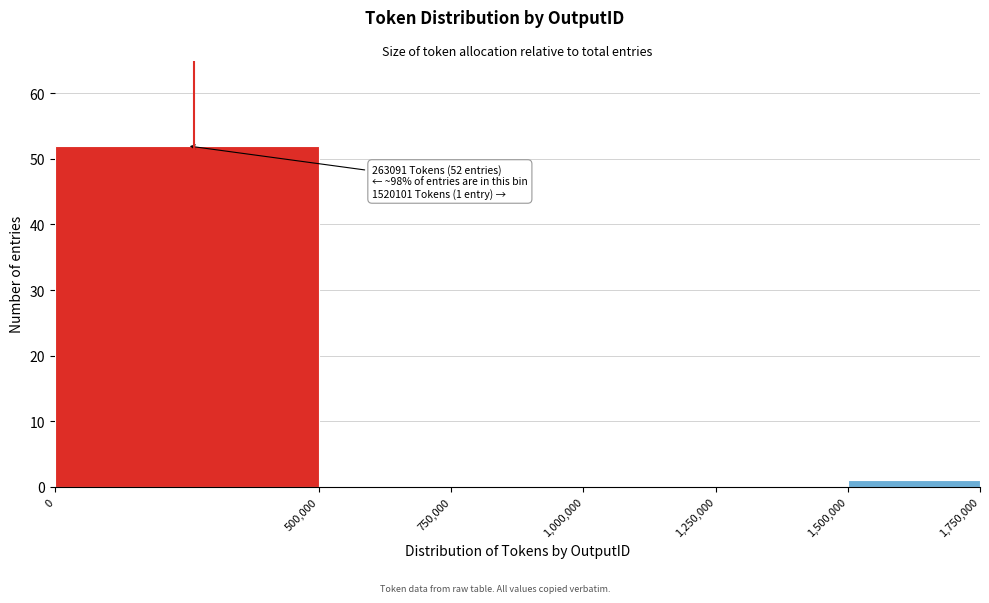

Over which range of the x-axis is the bar tallest?

0 to 500,000